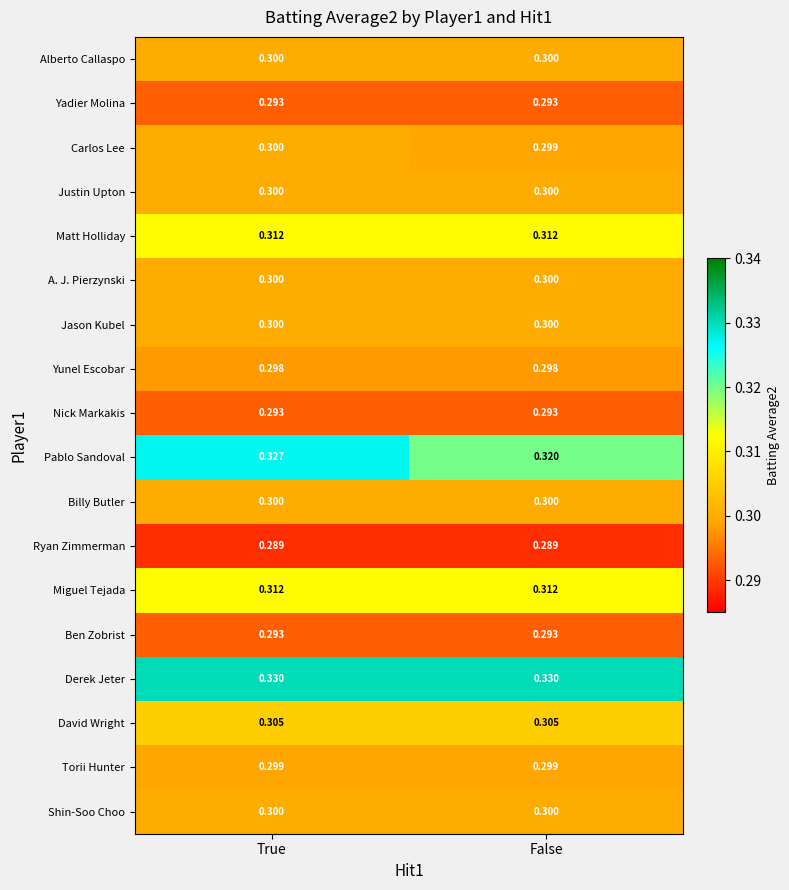

At which label does Carlos Lee reach its minimum?

False